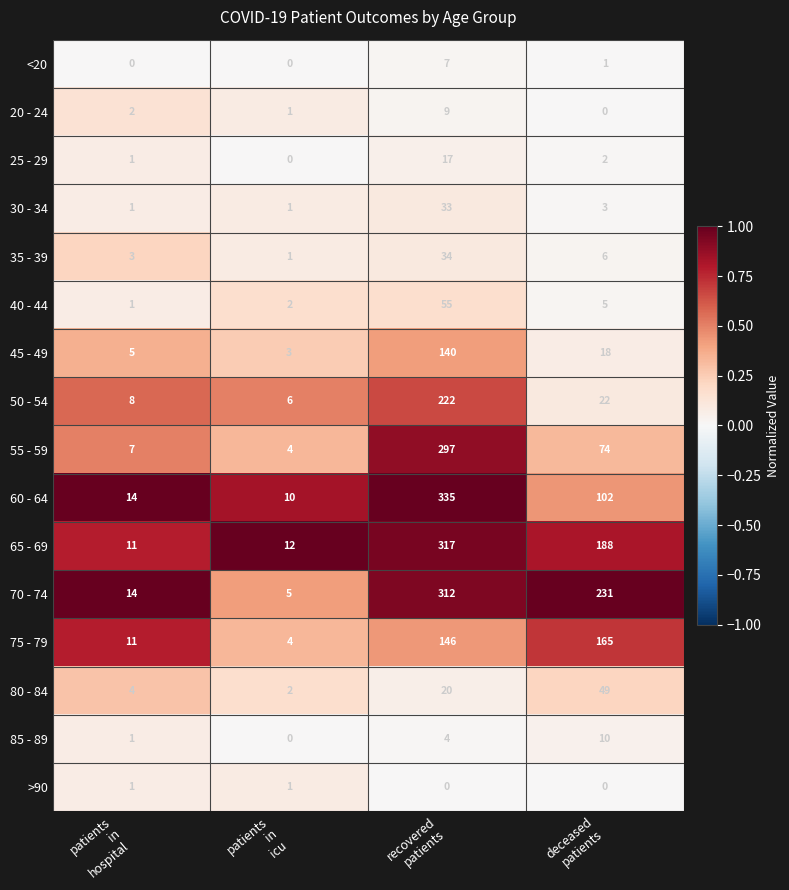

Rank the series by their maximum value, from lowest to highest.

>90, <20, 20 - 24, 85 - 89, 25 - 29, 30 - 34, 35 - 39, 80 - 84, 40 - 44, 45 - 49, 75 - 79, 50 - 54, 55 - 59, 70 - 74, 65 - 69, 60 - 64